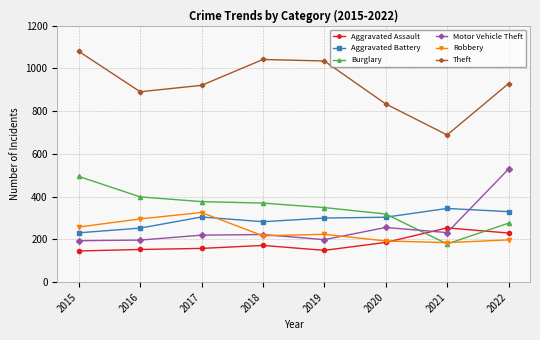

What is the minimum value for Aggravated Assault?

146